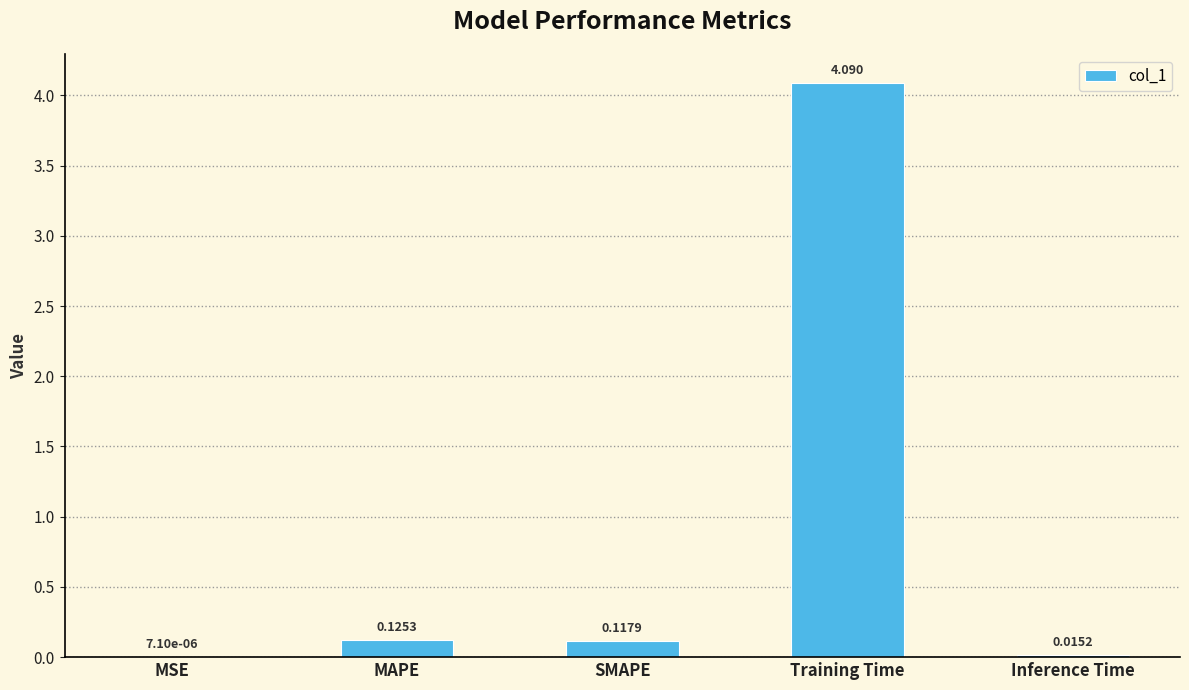

Between MAPE and MSE, which is larger?

MAPE